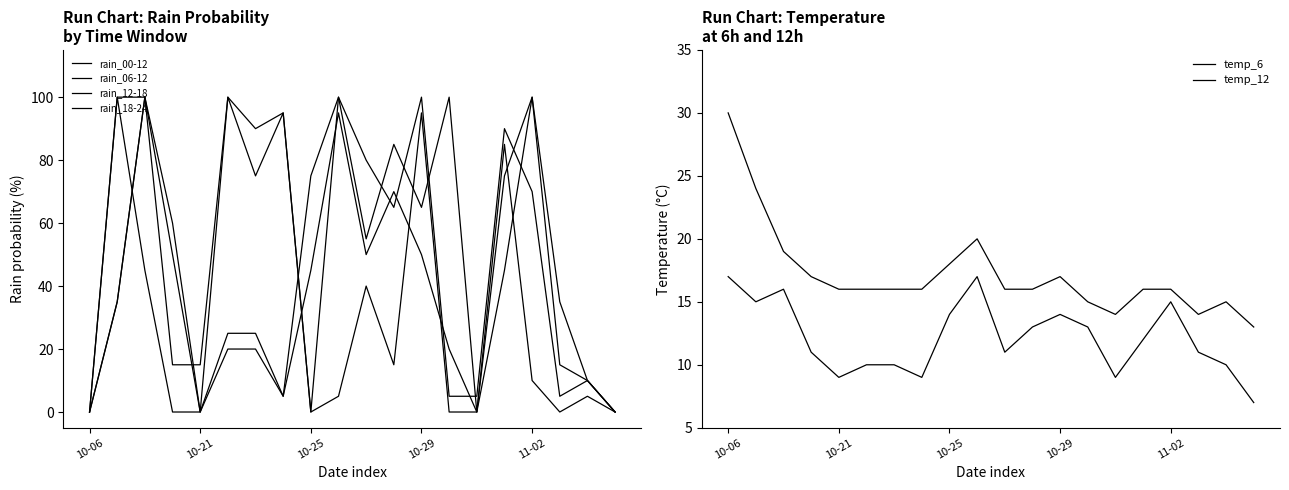

What is the label of the 20th point from the right?

10-06